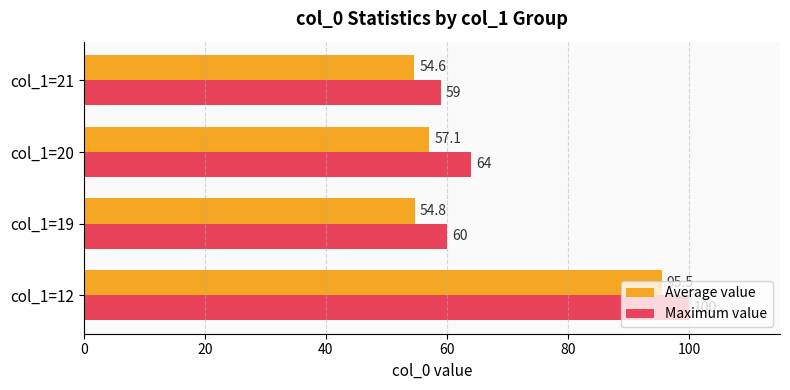

Rank the series at col_1=19 from highest to lowest value.

Maximum value, Average value